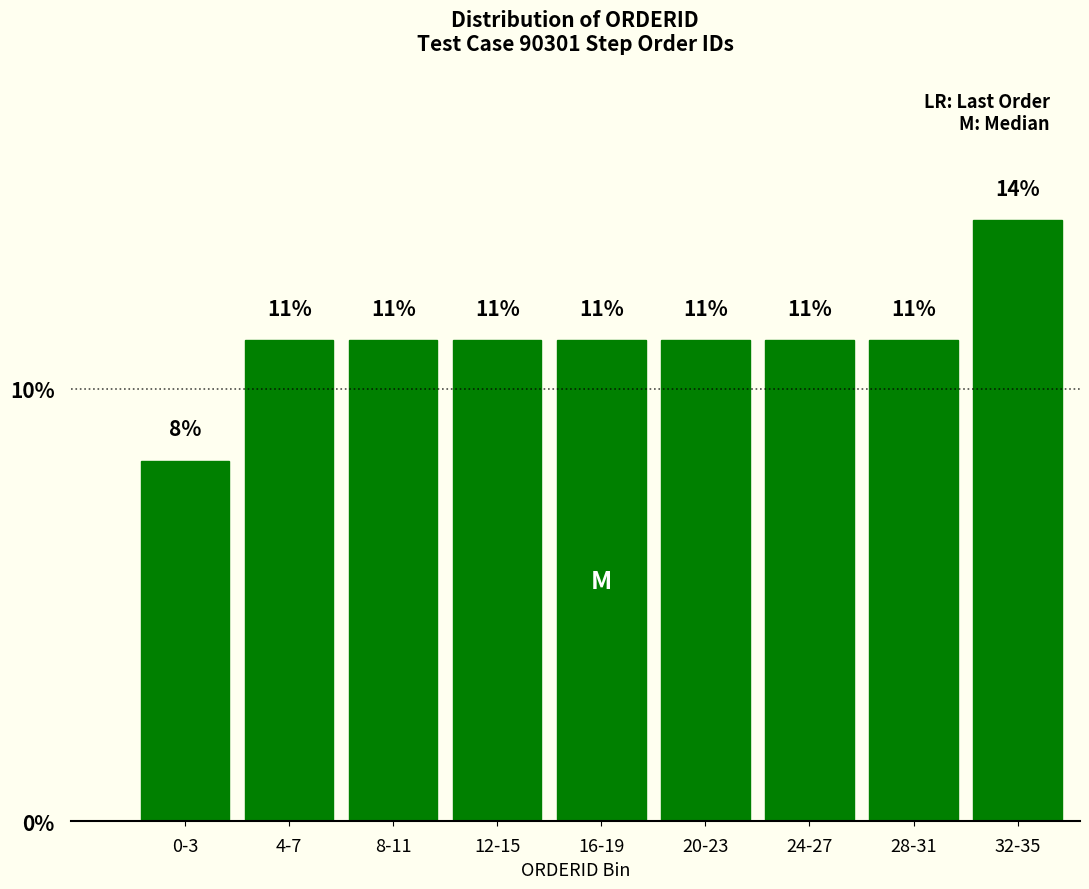

Does the chart contain any negative values?

No